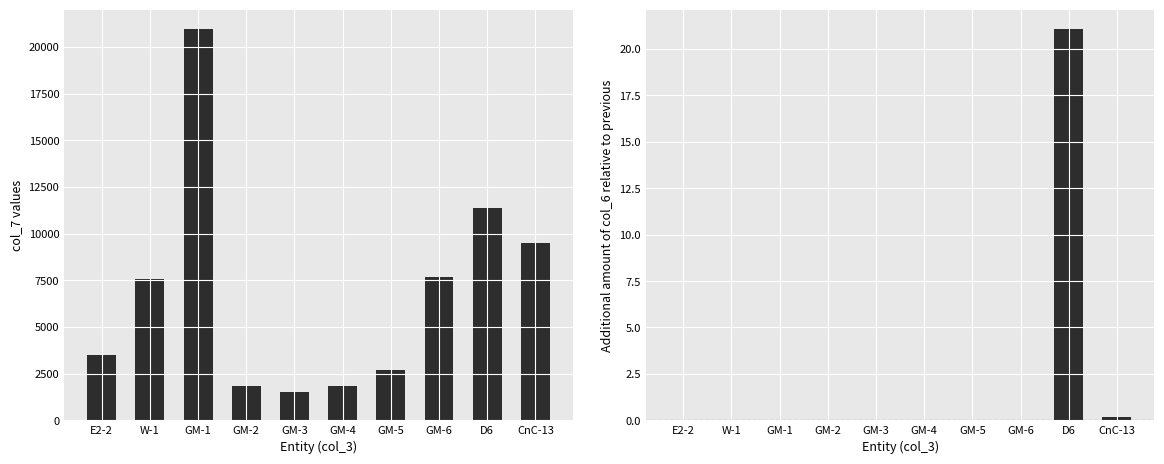

How many bars are there in each group?

2